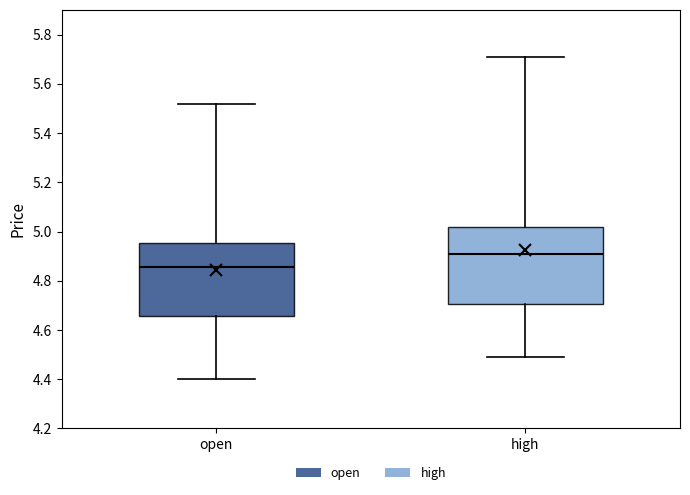

Which box has the highest median line?

high